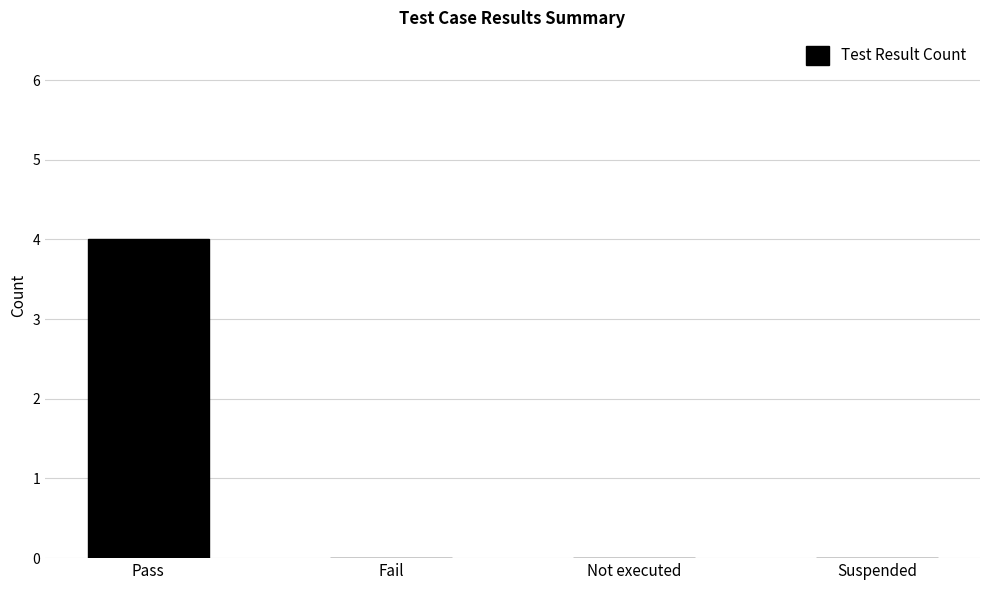

Is it true that the value at Fail is 0?

True